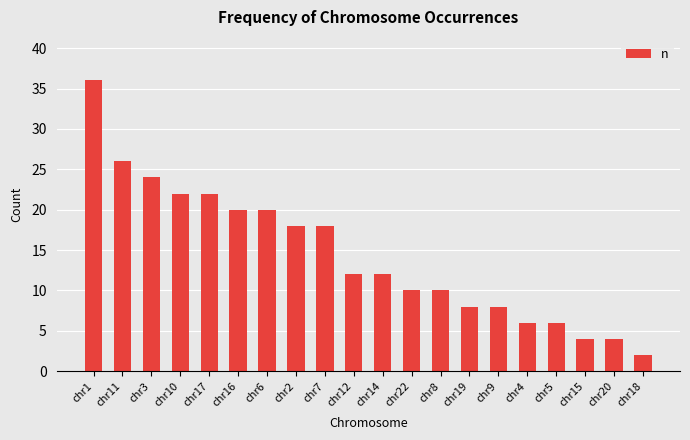

Reading right to left, what are all the values shown in this chart?

chr18=2	chr20=4	chr15=4	chr5=6	chr4=6	chr9=8	chr19=8	chr8=10	chr22=10	chr14=12	chr12=12	chr7=18	chr2=18	chr6=20	chr16=20	chr17=22	chr10=22	chr3=24	chr11=26	chr1=36